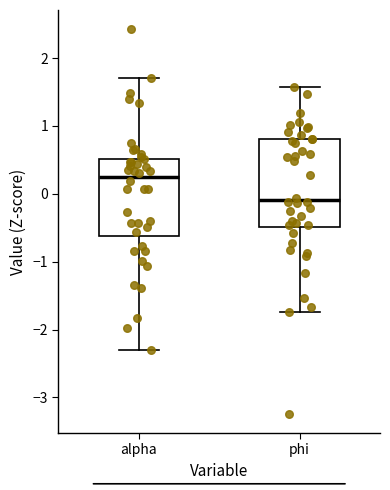

Which box has the lowest median line?

phi